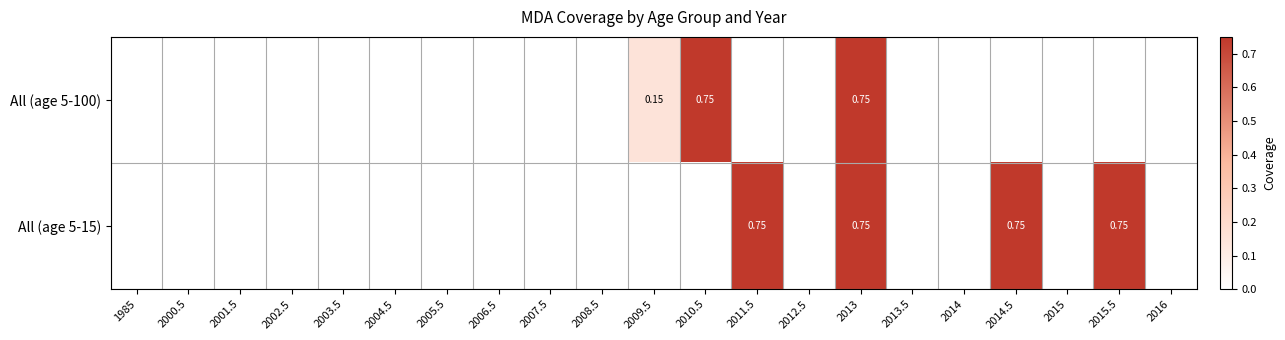

What value does the All (age 5-15) series have at 2011.5?

0.8